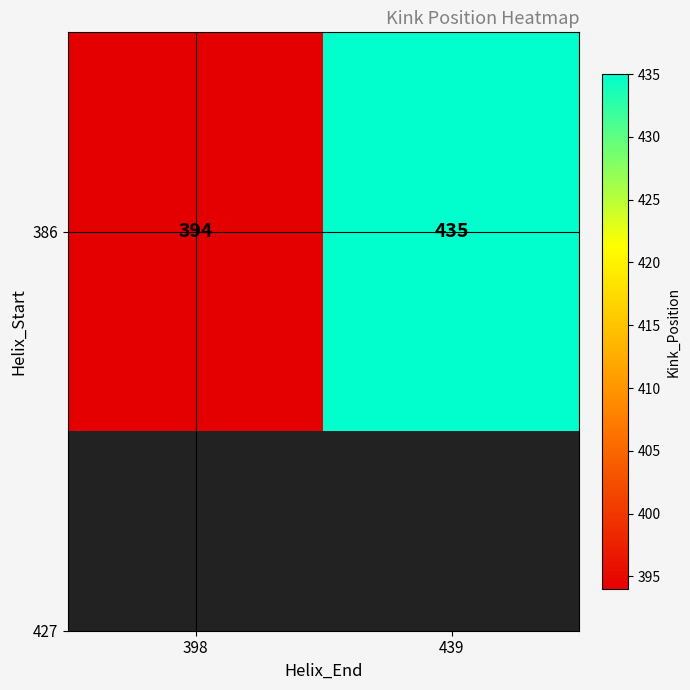

How many values are between 394 and 435?

2